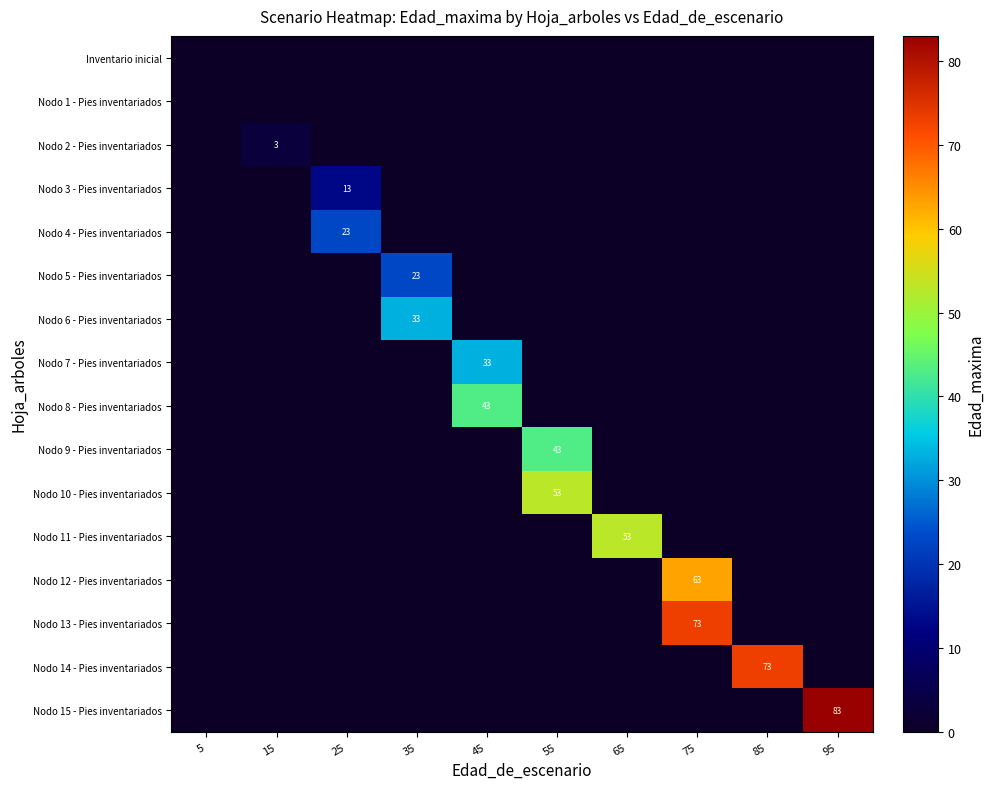

Which series has the largest total across all categories?

row_15